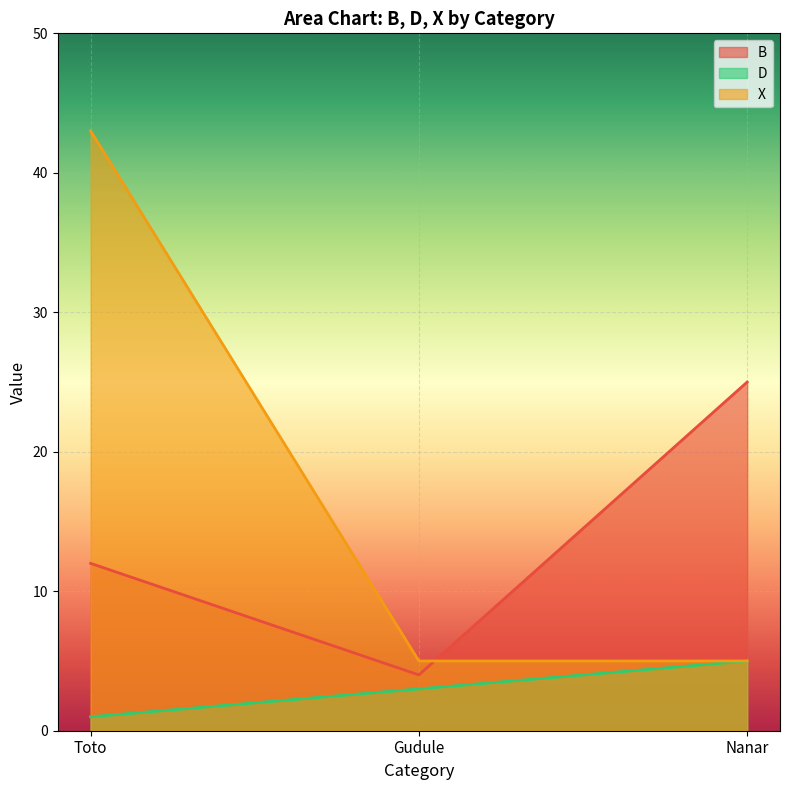

Which category has the highest value in the X series?

Toto